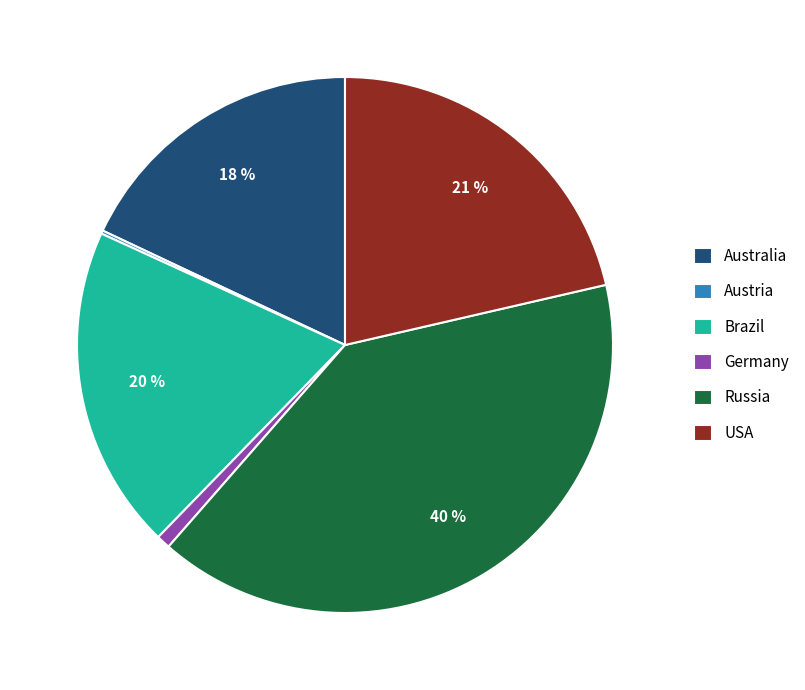

Combined, do USA and Germany account for over 50%?

No